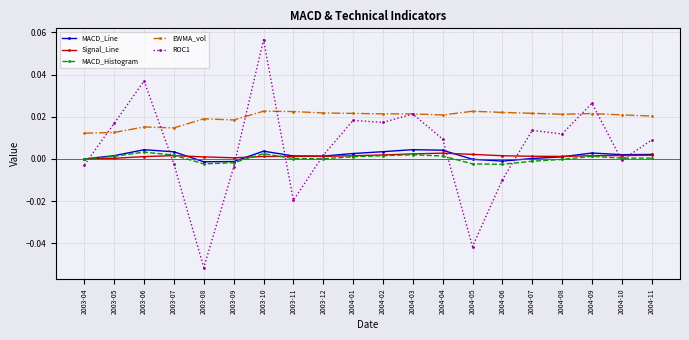

How many series are shown in this chart?

5